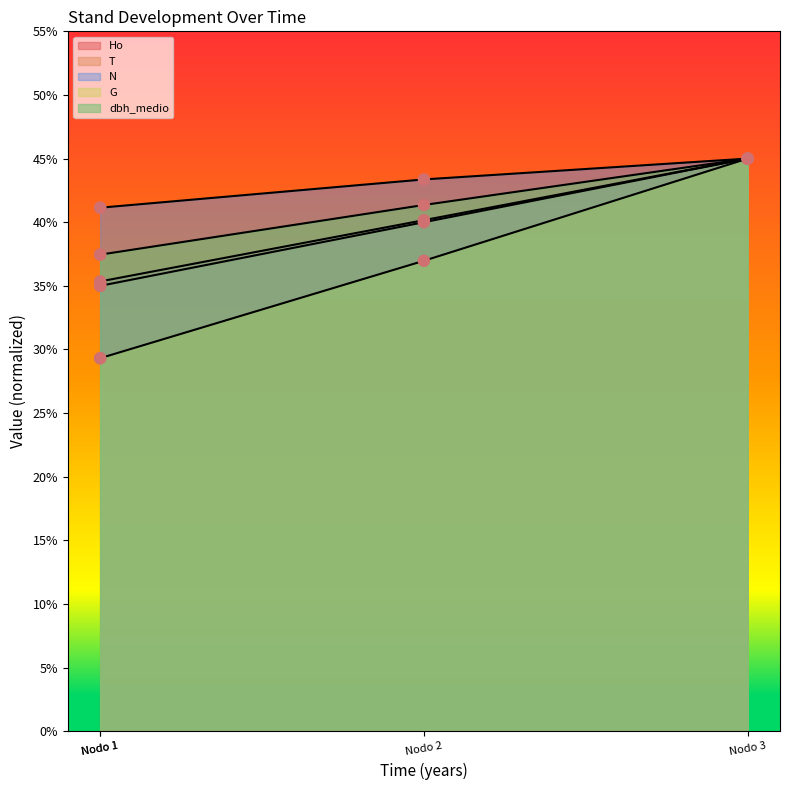

Which series has the largest total across all categories?

N